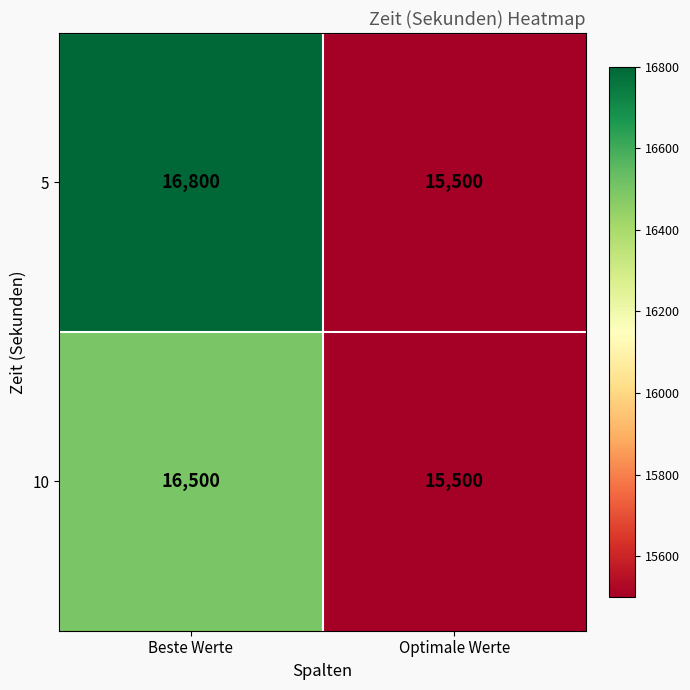

True or false: 5 has a value of 15500 at Optimale Werte.

True